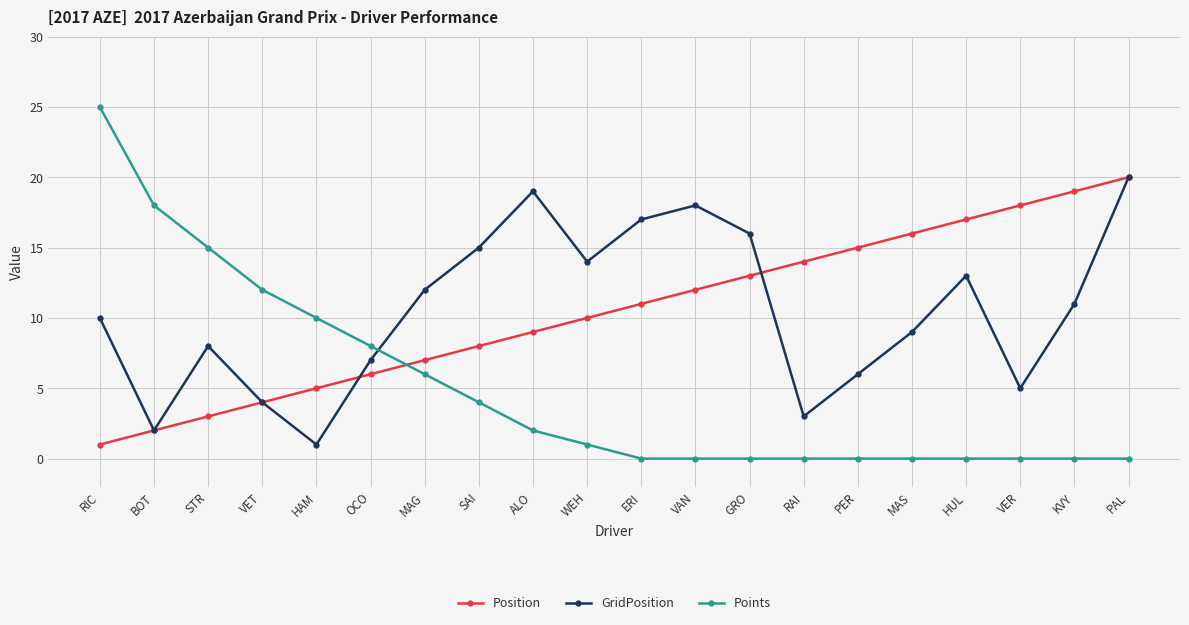

True or false: GridPosition and Position cross at least once.

True